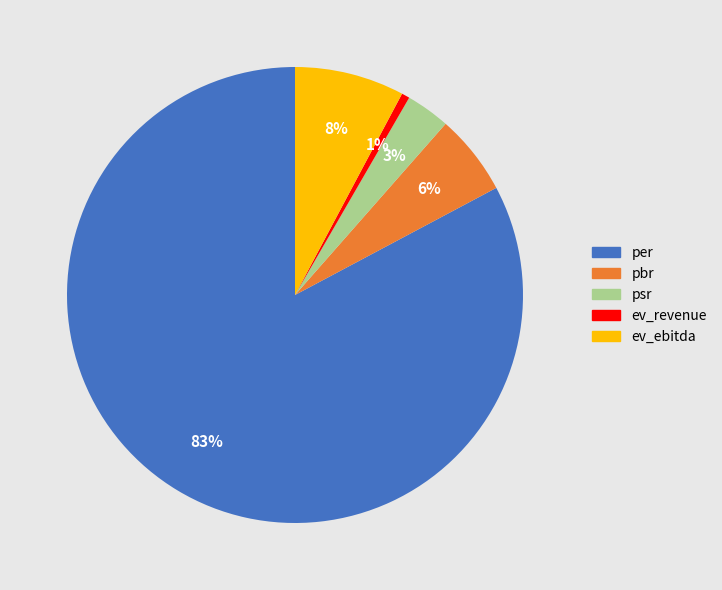

Which has a higher value, pbr or ev_ebitda?

ev_ebitda